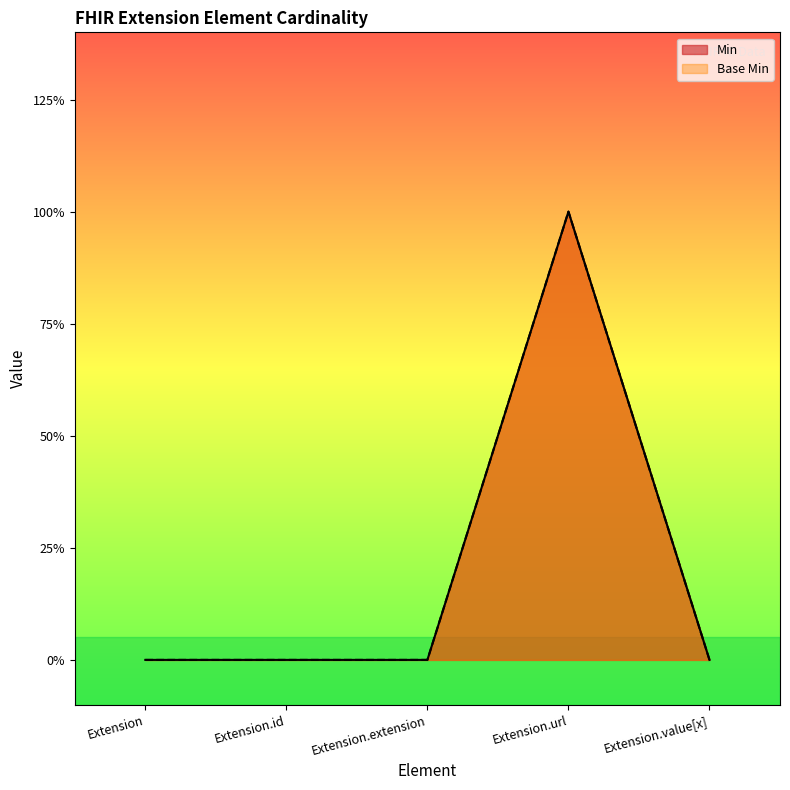

How many Min values are between 0 and 1?

5